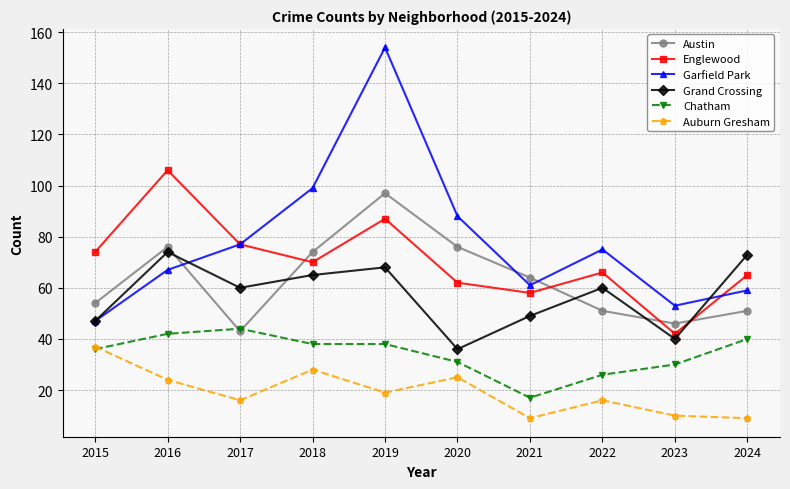

How many series are shown in this chart?

6